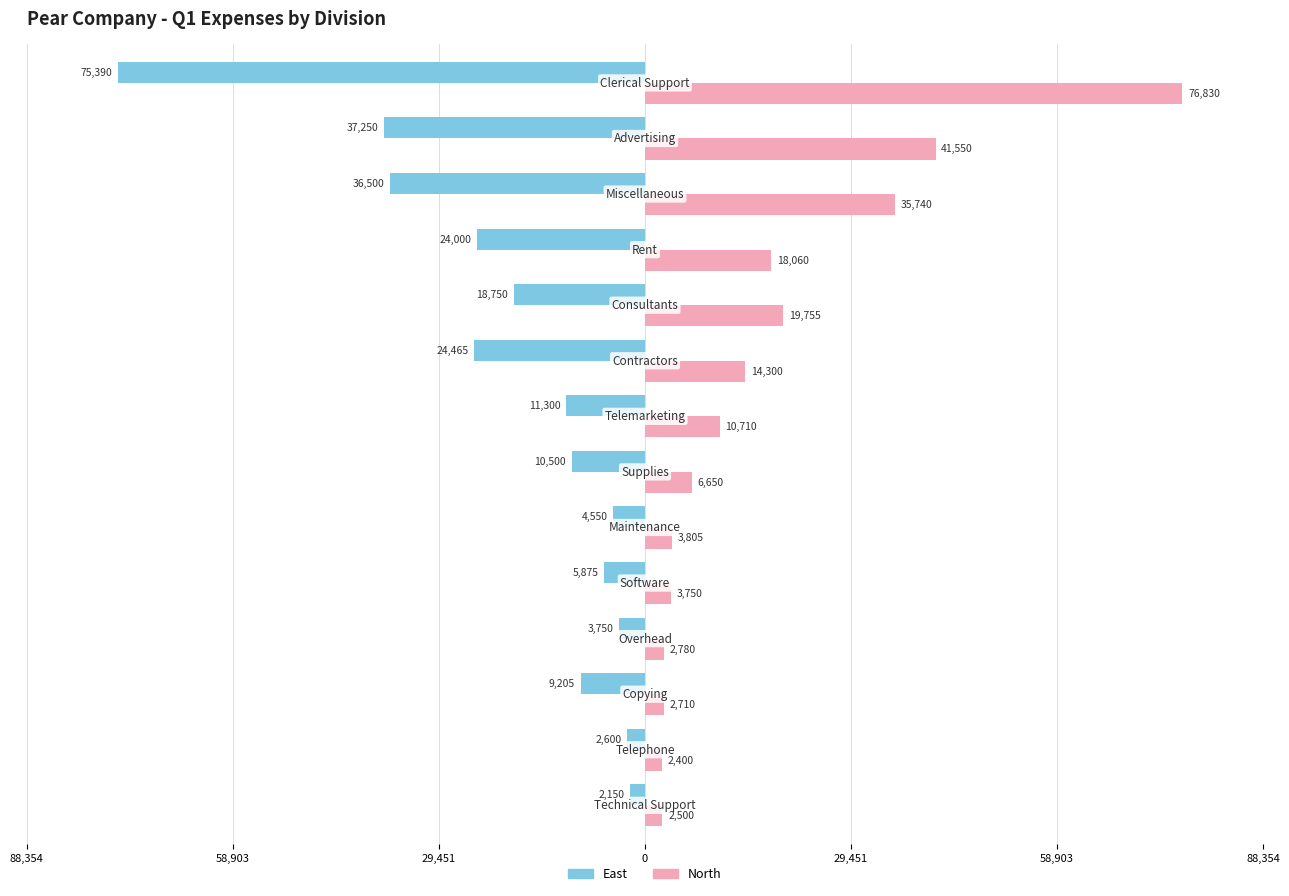

How many data points does each series have?

14